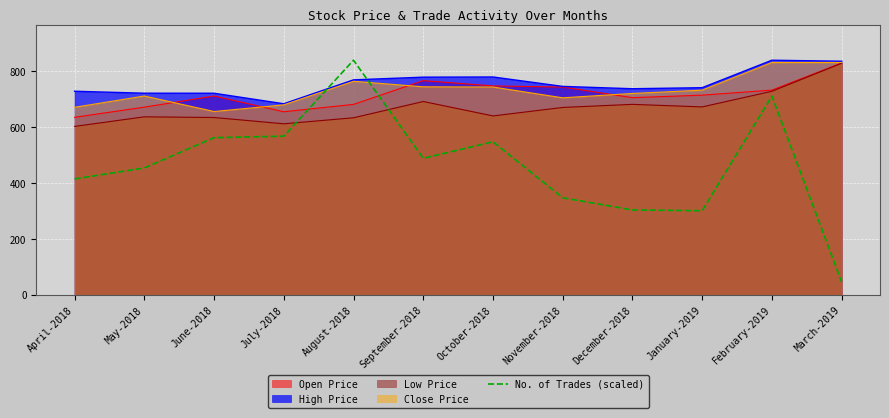

Reading left to right, list all the values displayed in this chart.

415.0	454.5	562.9	568.1	840.1	488.9	548.2	347.7	304.1	301.4	711.6	46.1